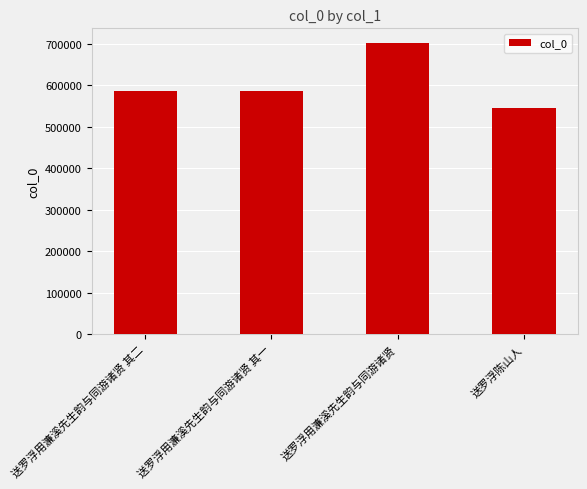

What is the approximate value at 送罗浮用濂溪先生韵与同游诸贤 其一, to the nearest 100?

585700